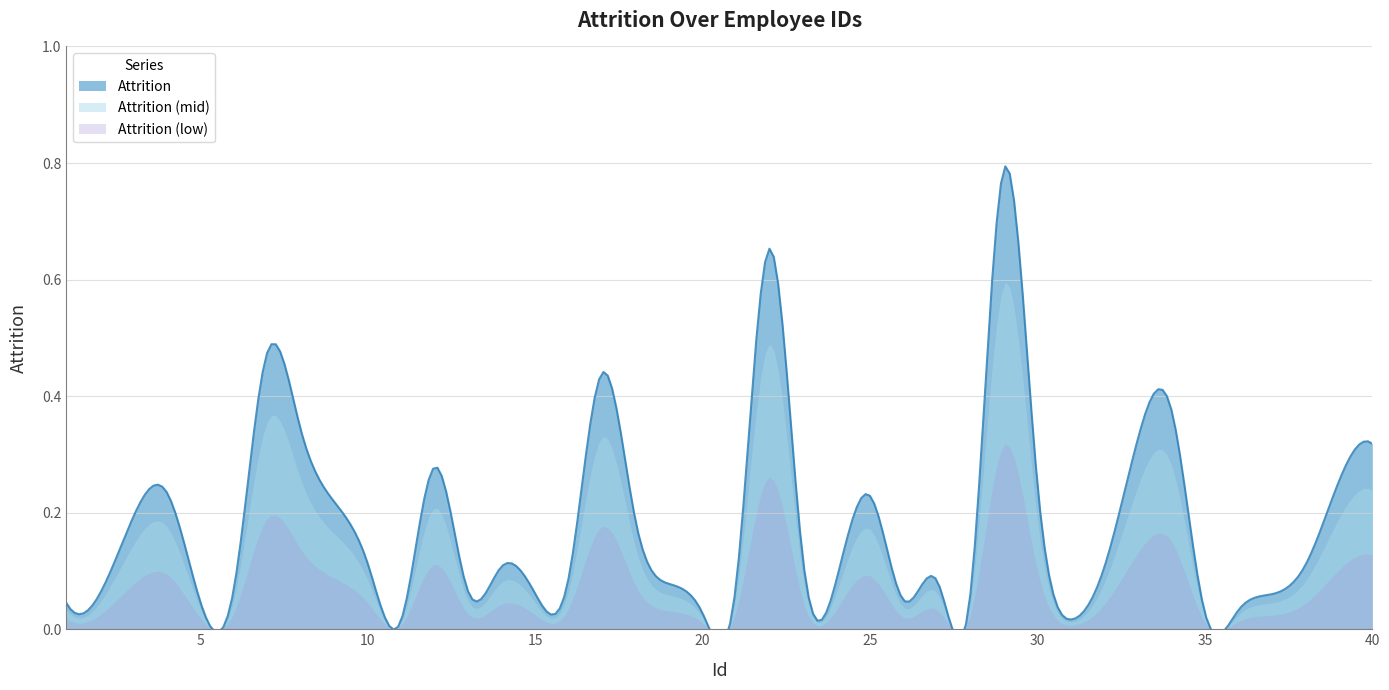

What is the value of the 12th point from the left?

0.3